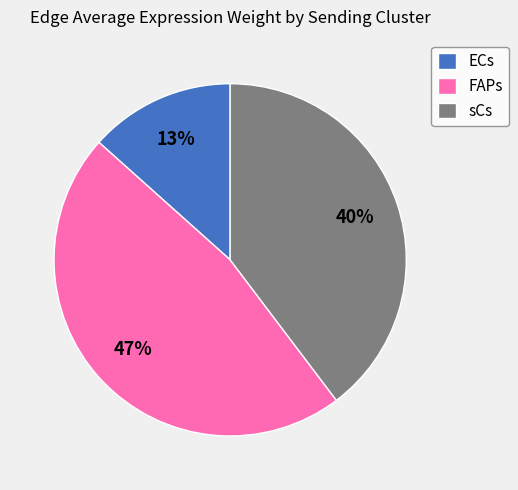

Combined, do sCs and FAPs account for over 50%?

Yes